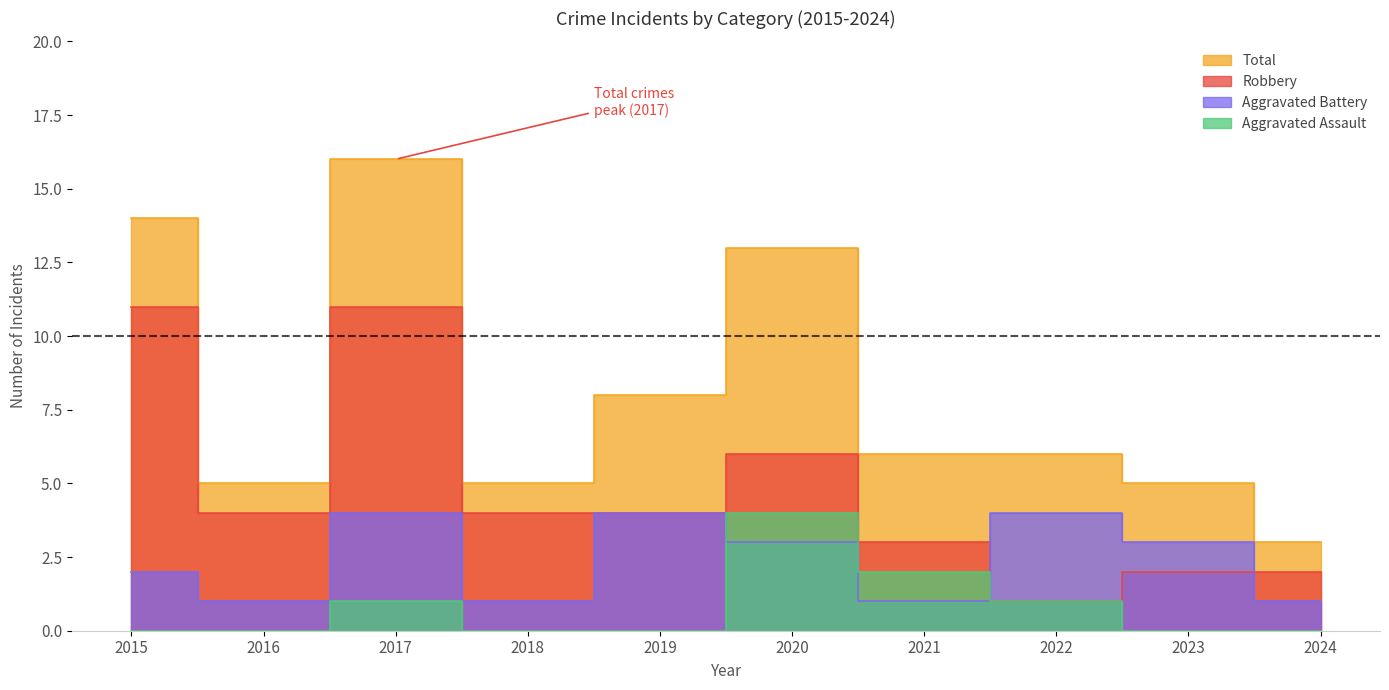

Between 2024 and 2022, which is larger?

2022